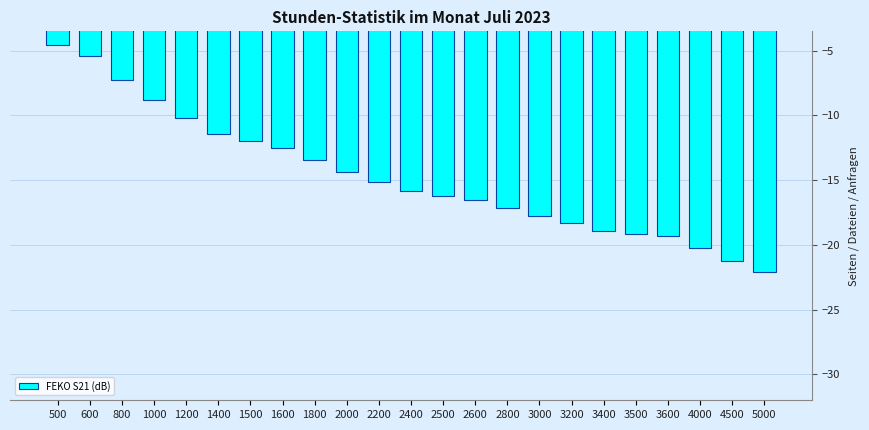

Reading left to right, extract all data points from this chart.

-4.5	-5.4	-7.3	-8.8	-10.2	-11.4	-12.0	-12.5	-13.5	-14.3	-15.1	-15.9	-16.2	-16.5	-17.2	-17.7	-18.3	-18.9	-19.1	-19.3	-20.2	-21.2	-22.1